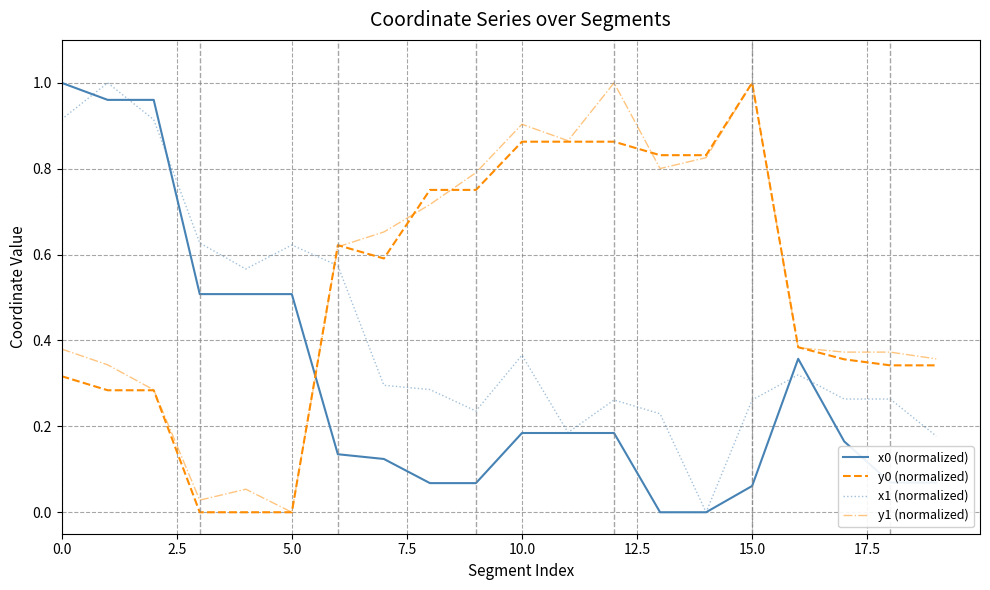

How many intersections are there between x1 (normalized) and y1 (normalized)?

1